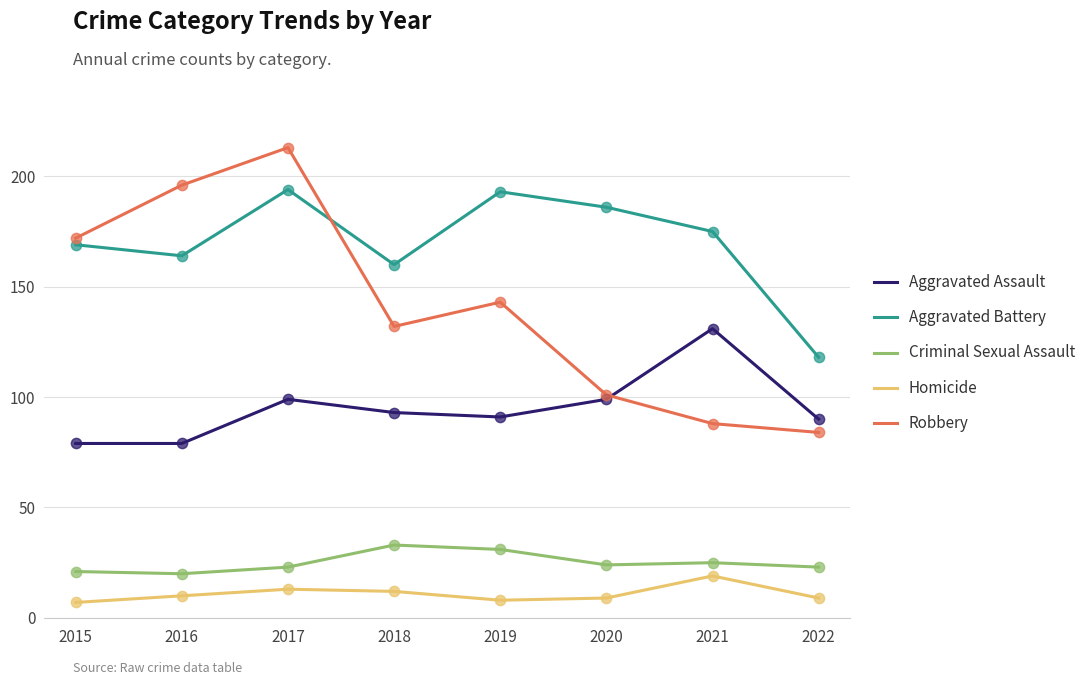

At which category is the sum across all series the highest?

2017